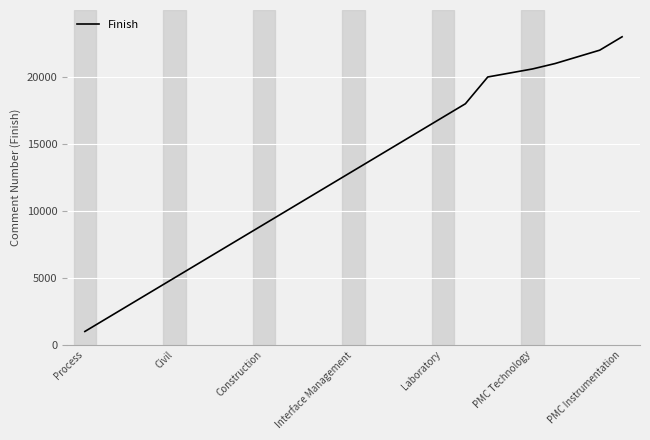

Reading left to right, list all the values displayed in this chart.

1000	2000	3000	4000	5000	6000	7000	8000	9000	10000	11000	12000	13000	14000	15000	16000	17000	18000	20000	20300	20600	21000	21500	22000	23000